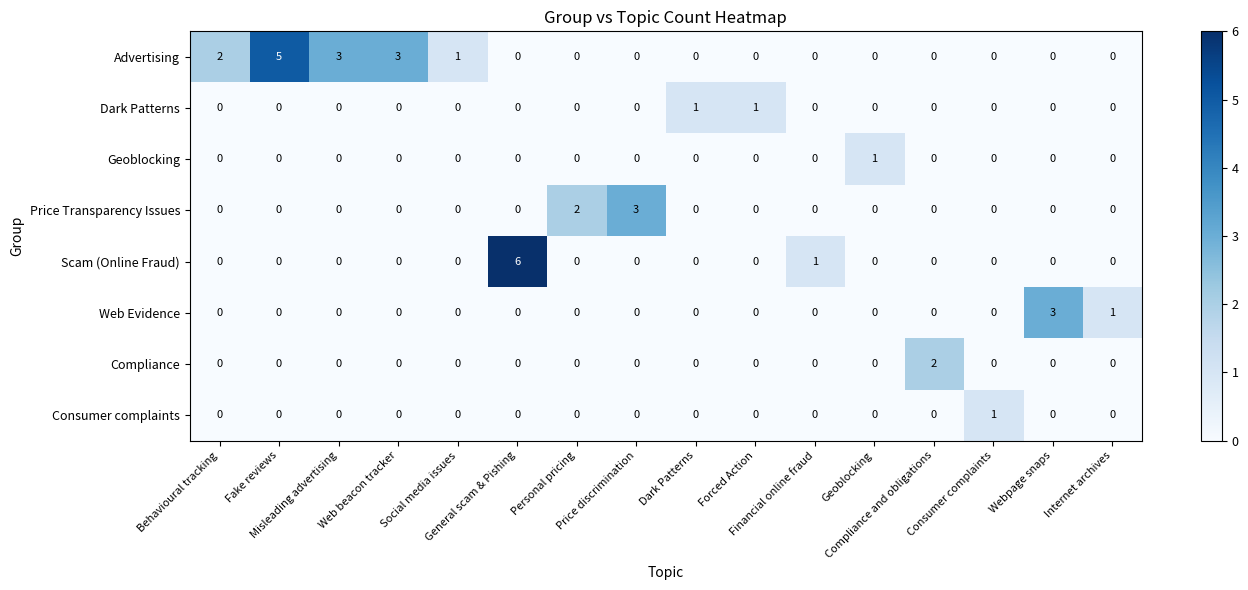

Which series has the largest total across all categories?

Advertising